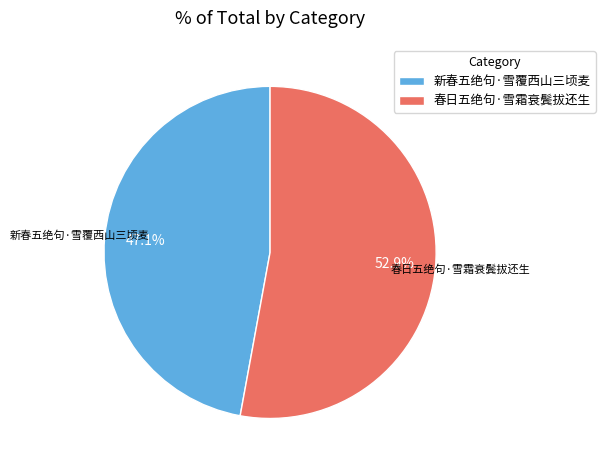

What is the total percentage of 春日五绝句·雪霜衰鬓拔还生 and 新春五绝句·雪覆西山三顷麦?

100.0%